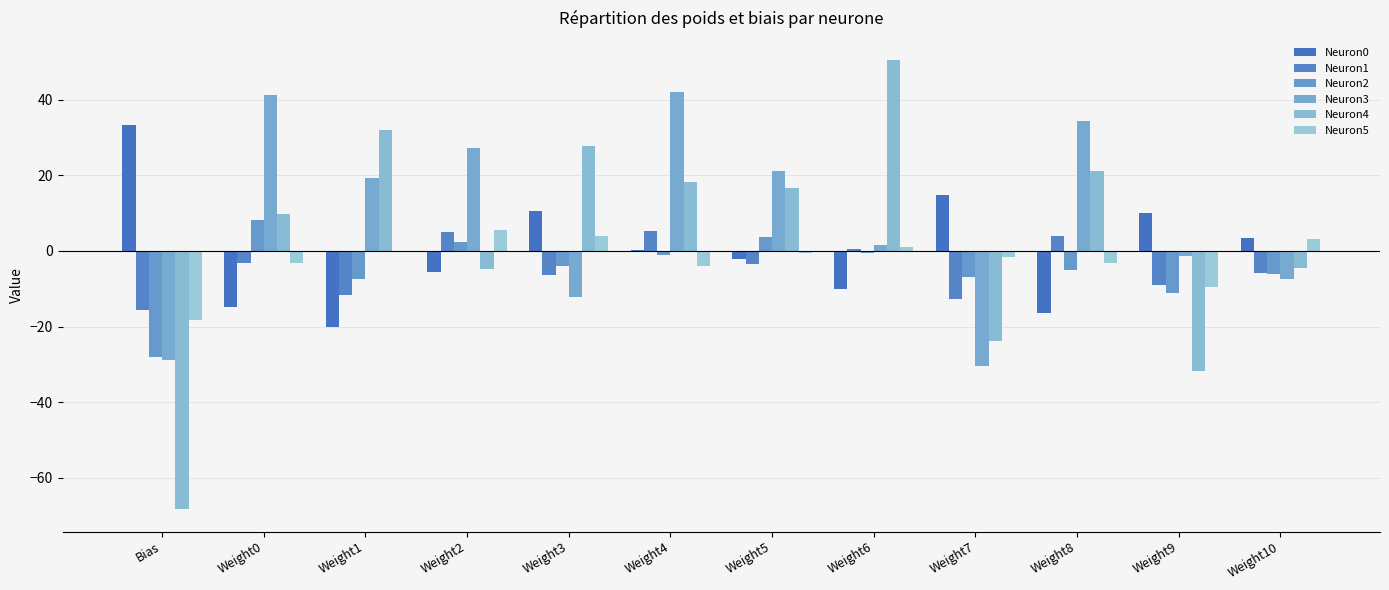

The Neuron5 series shows -0.1 at Weight1. True or false?

False